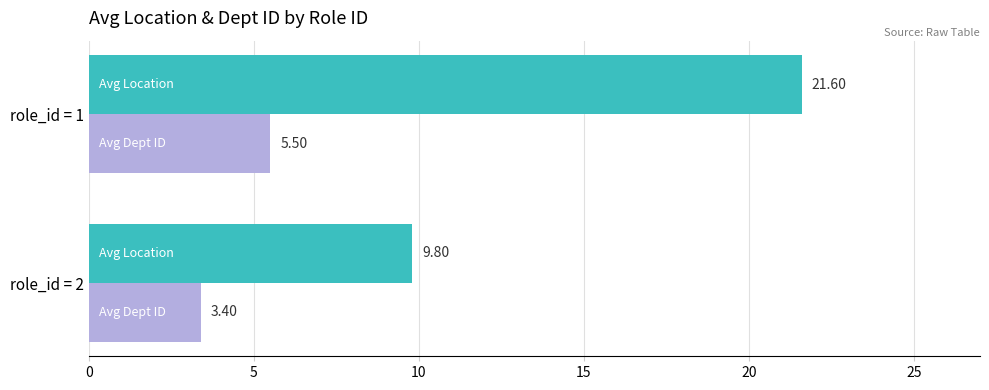

What is the total value across all series at role_id = 2?

13.2